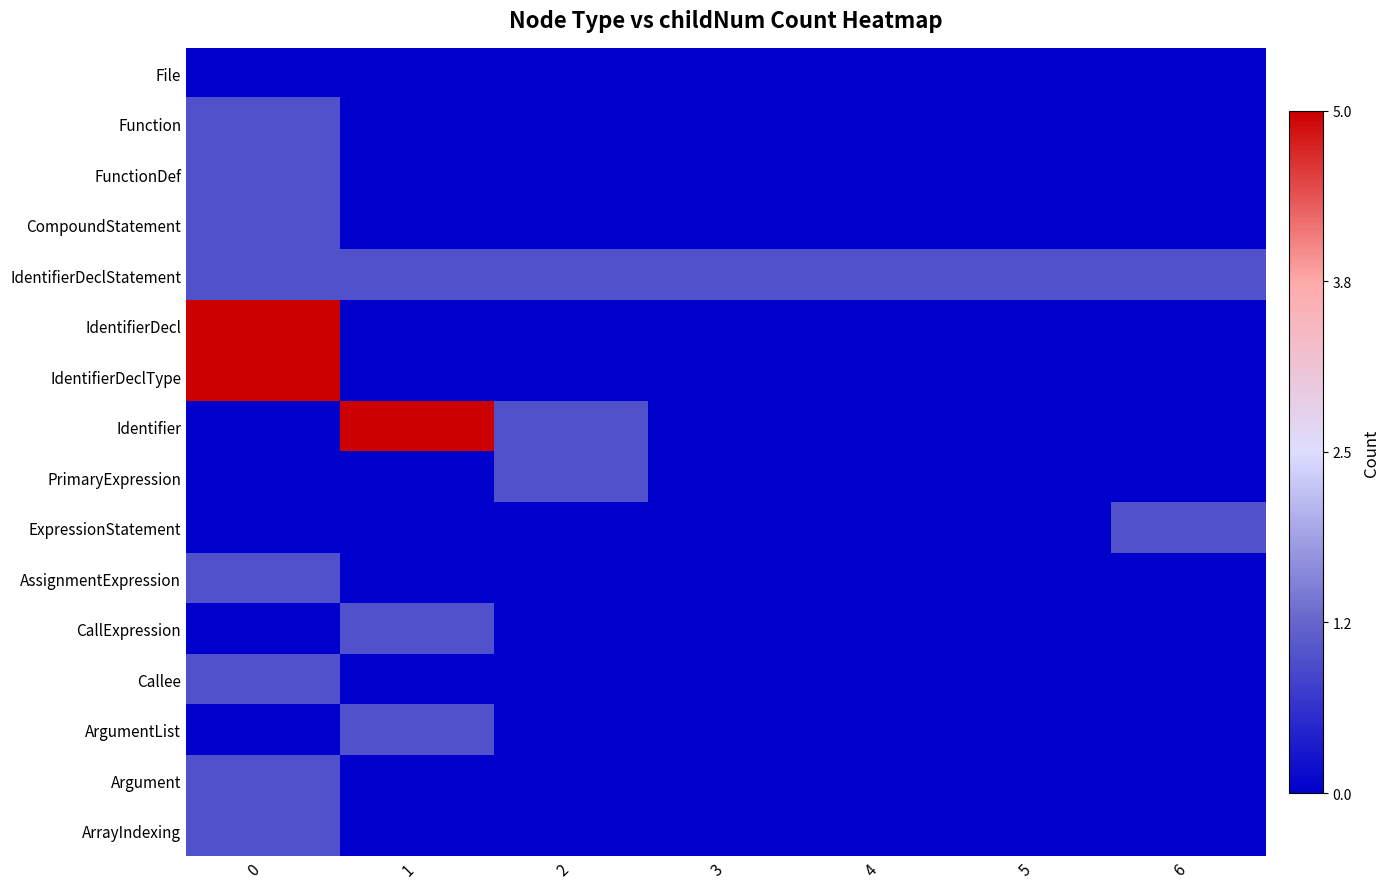

Count the number of categories in the chart.

7